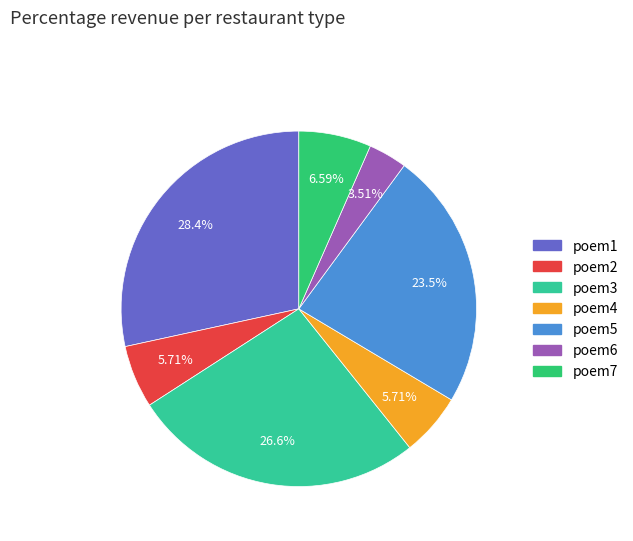

Is there a majority slice in this chart?

No